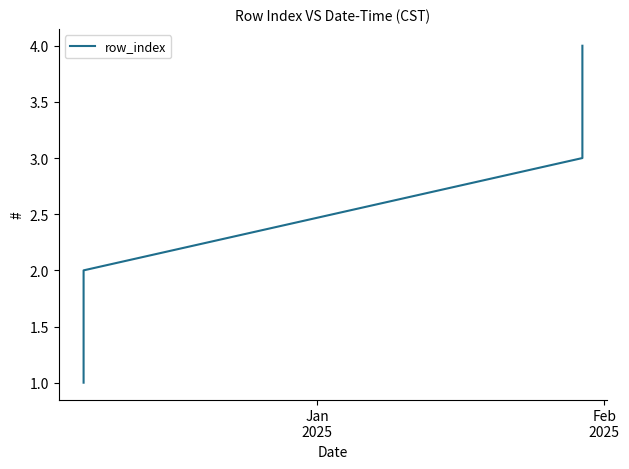

How many values are below 3?

2